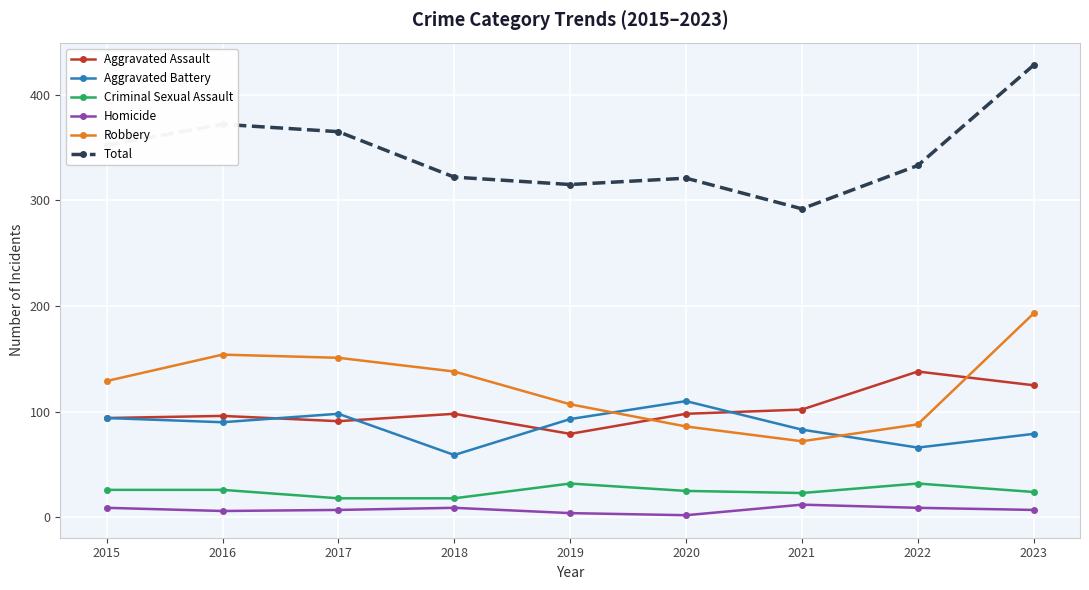

How many lines are shown in the chart?

6